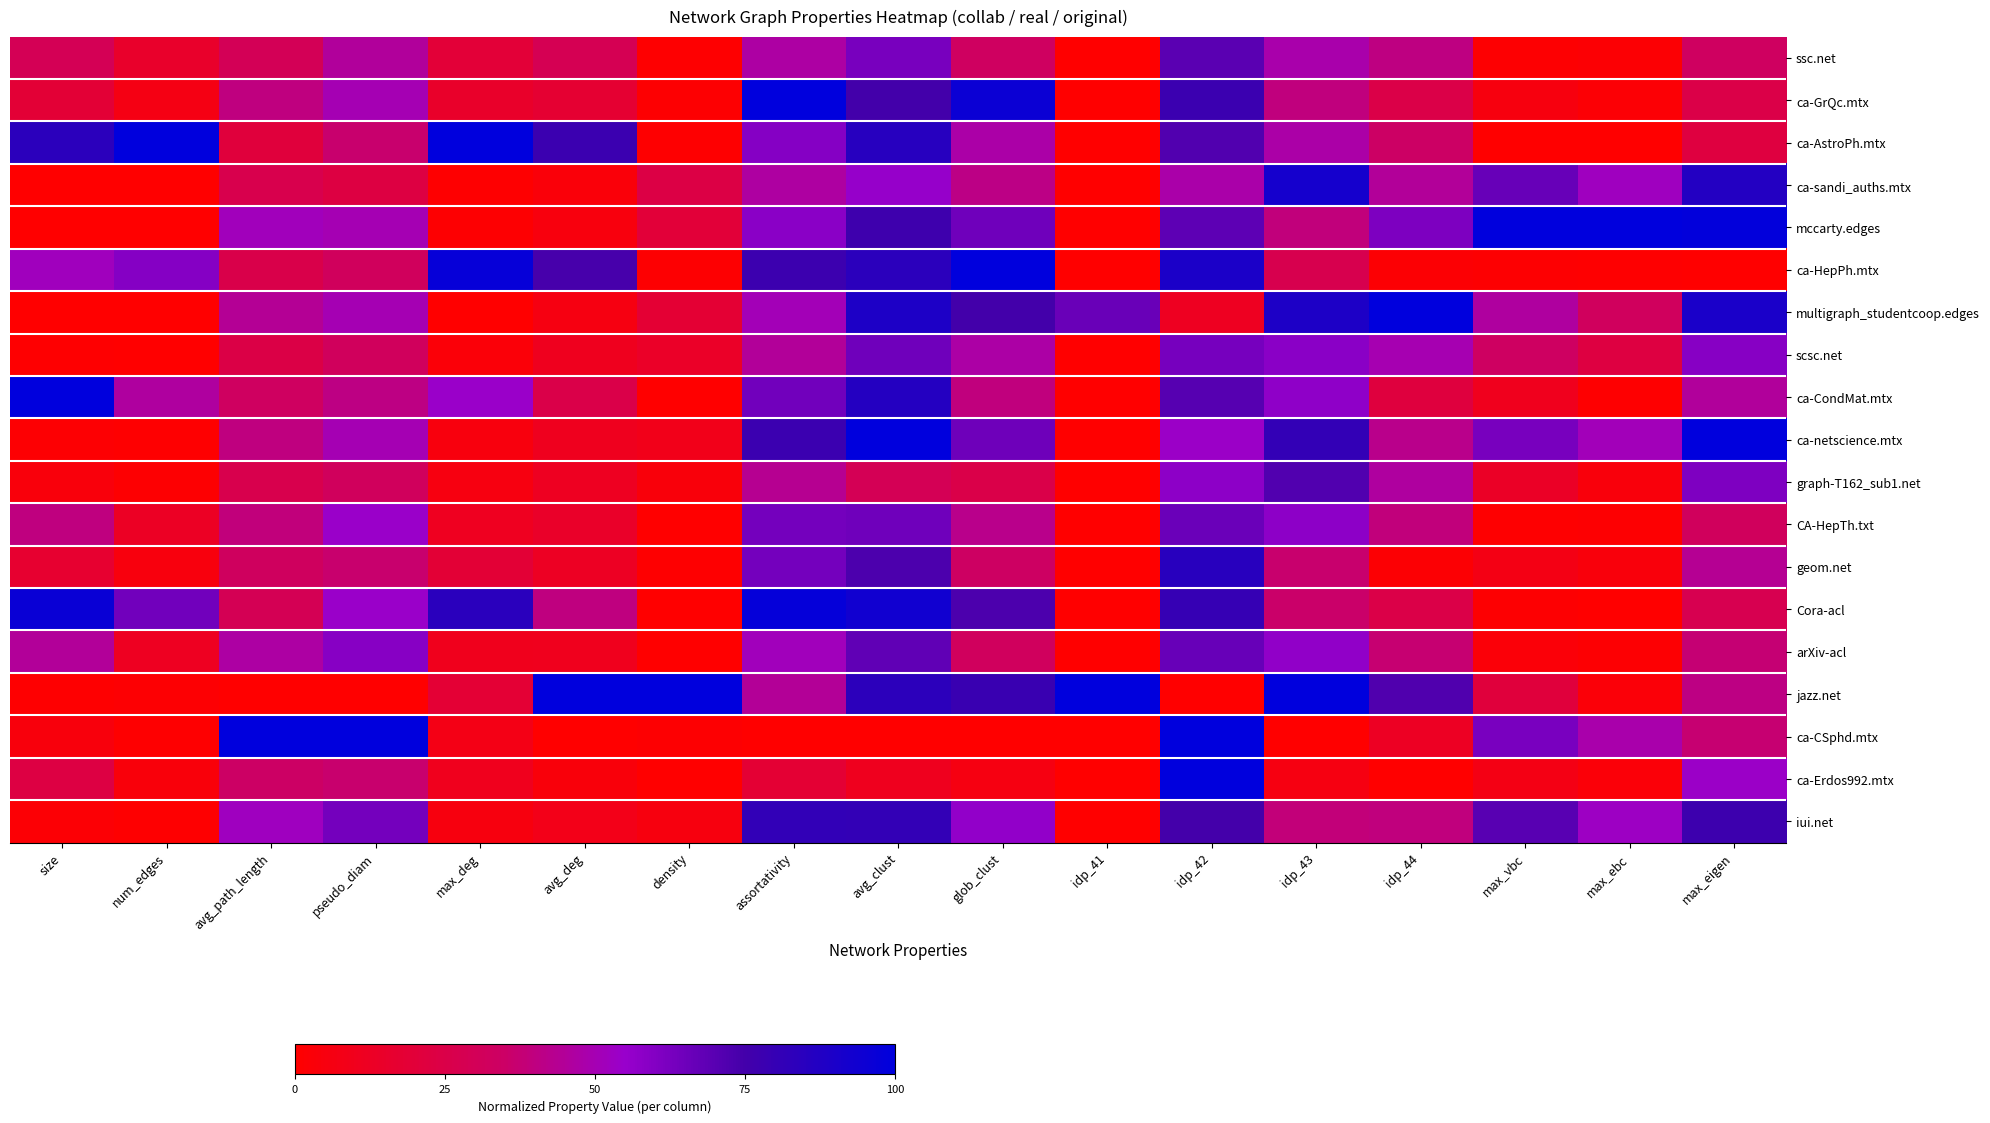

Which series has the largest total across all categories?

Cora-acl